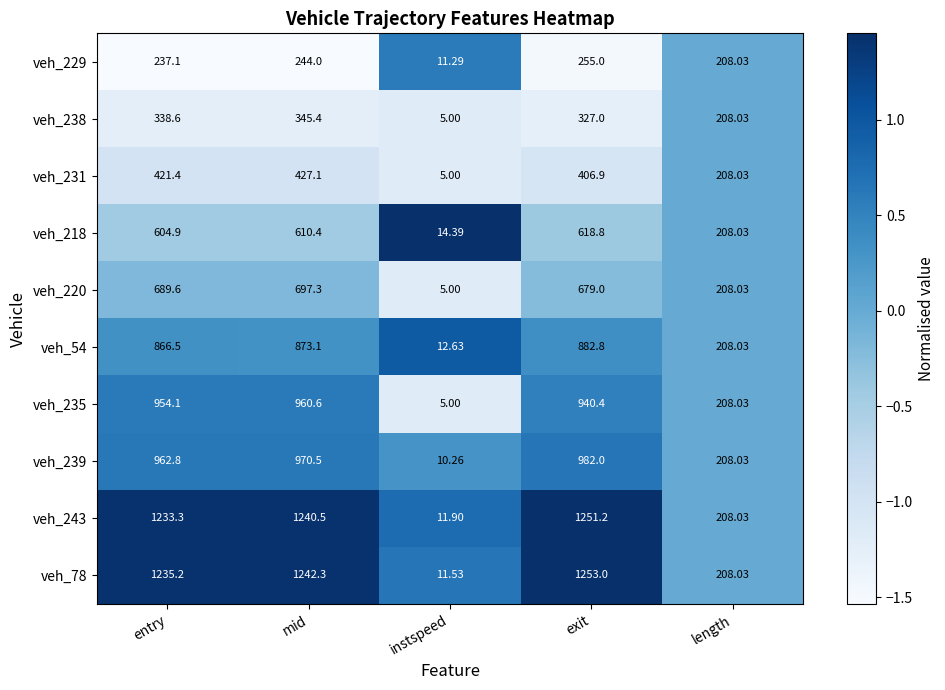

Rank the series by their maximum value, from highest to lowest.

veh_78, veh_243, veh_239, veh_235, veh_54, veh_220, veh_218, veh_231, veh_238, veh_229